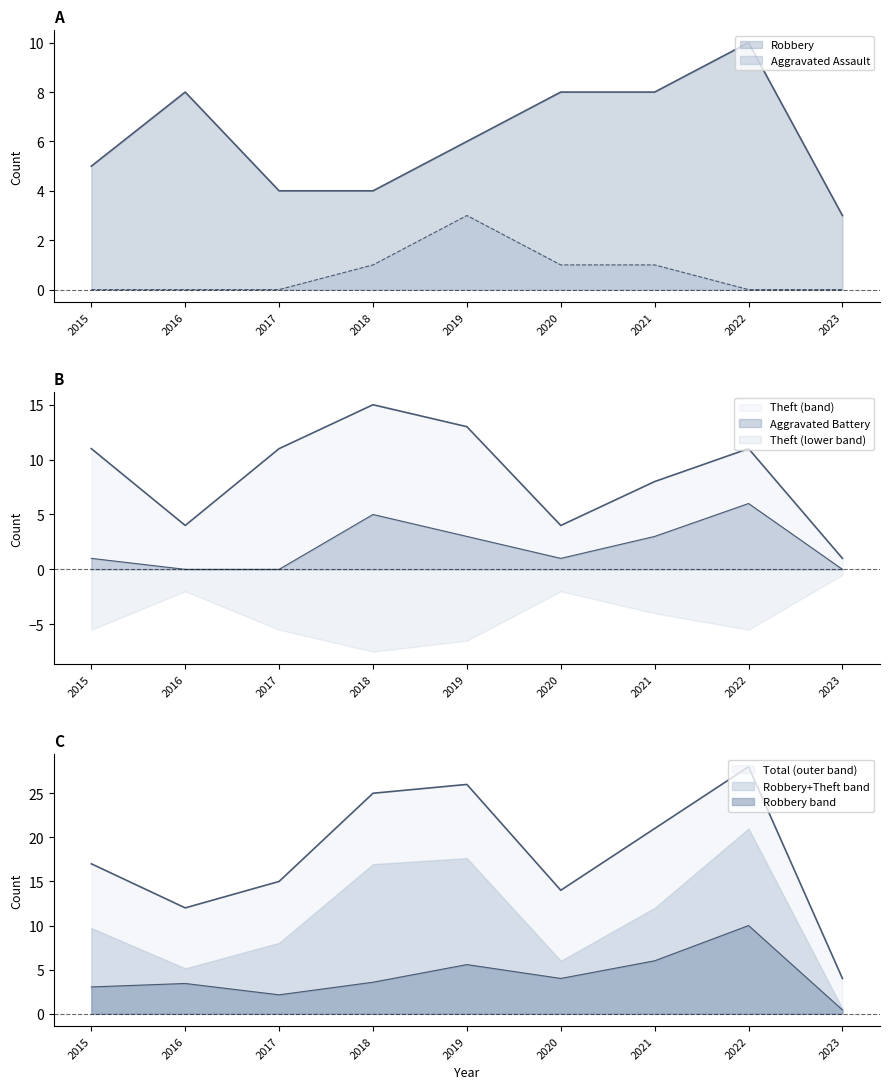

Is it true that Total equals 39 at 2019?

False